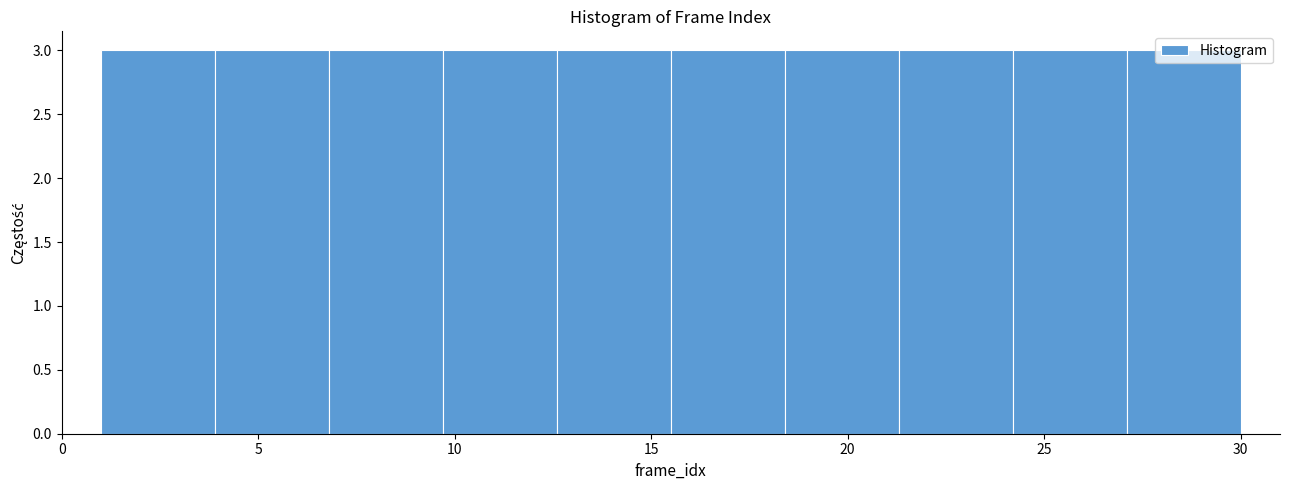

Reading left to right, transcribe this chart: for each bar, give the range it covers on the x-axis and its height. Neither the bar edges nor the heights are printed on the chart, so give them approximately, as read against the axes.

1.0 to 3.9: 3
3.9 to 6.8: 3
6.8 to 9.7: 3
9.7 to 12.6: 3
12.6 to 15.5: 3
15.5 to 18.4: 3
18.4 to 21.3: 3
21.3 to 24.2: 3
24.2 to 27.1: 3
27.1 to 30.0: 3